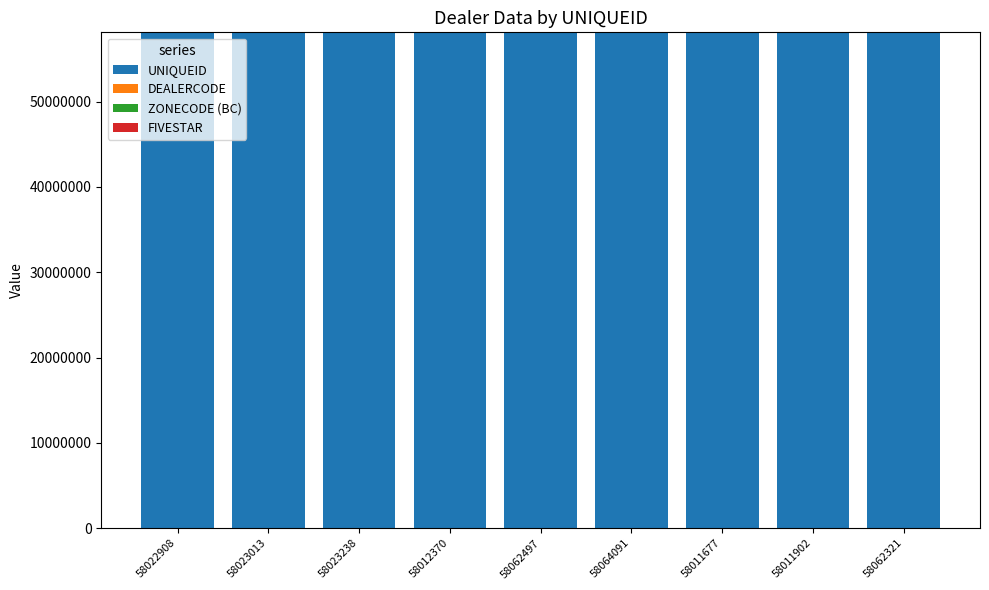

True or false: UNIQUEID has a value of 12390013 at 58064091.

False